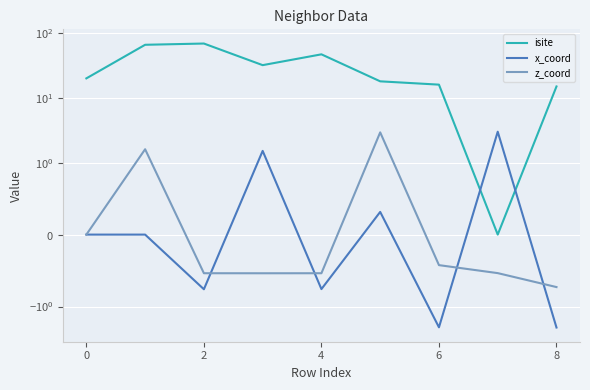

What is the sum of all isite values?

283.0